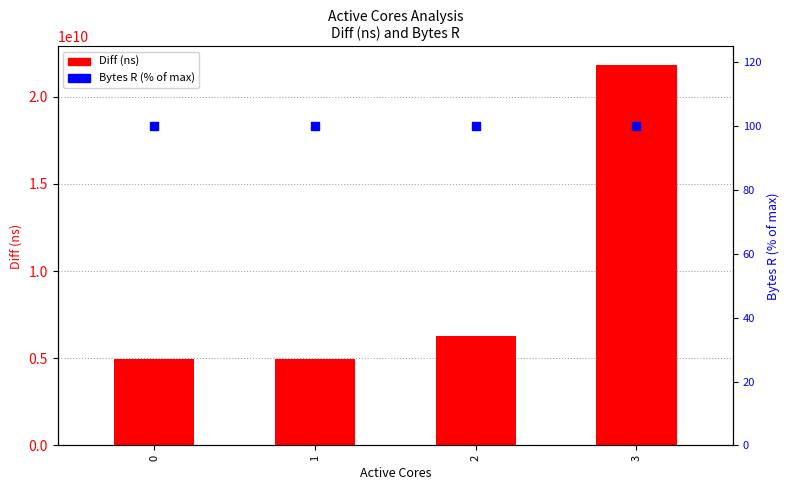

At which category is the sum across all series the highest?

3